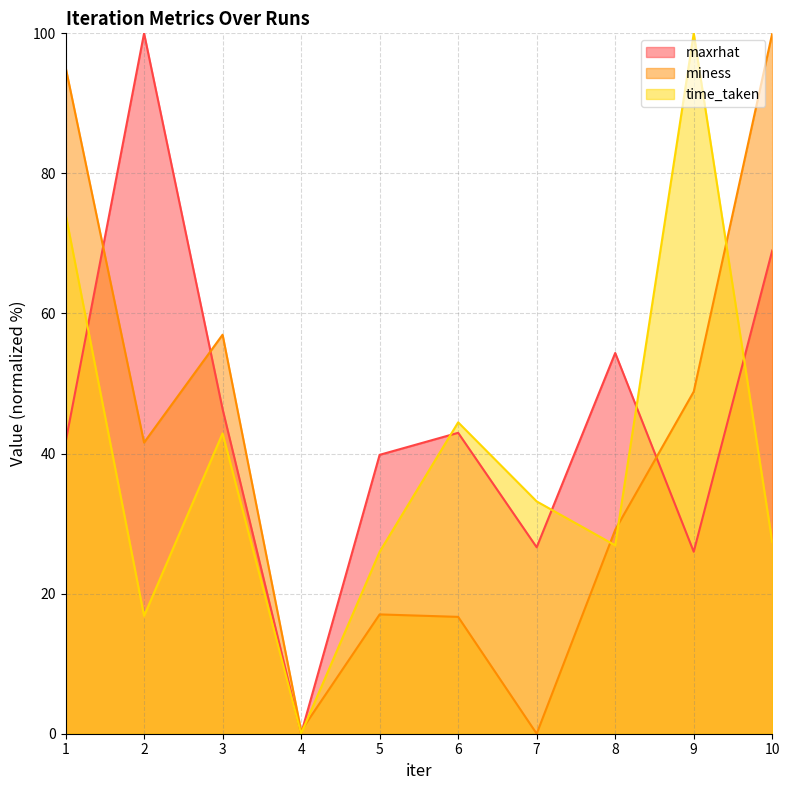

At which label is maxrhat closest to 50?

3